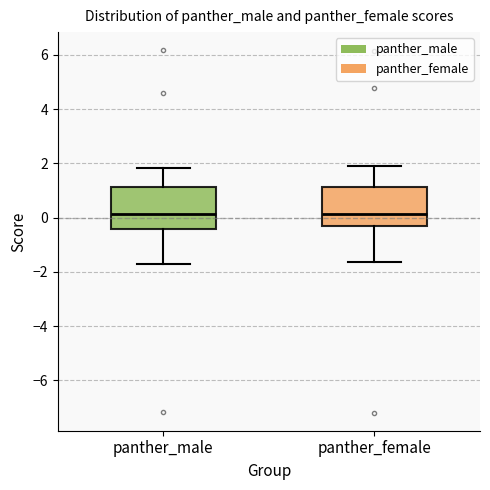

Where does the median line of the box for panther_female sit on the y-axis? The values are not printed on the chart, so give them approximately, as read against the axis.

0.2